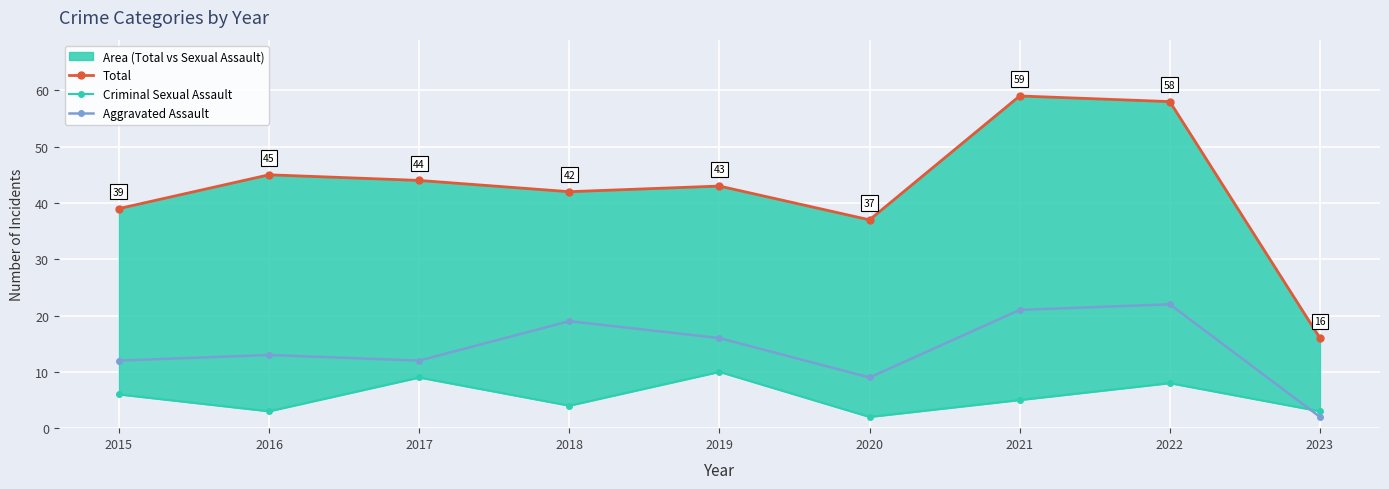

List the series in order of their overall mean, lowest first.

Criminal Sexual Assault, Aggravated Assault, Total